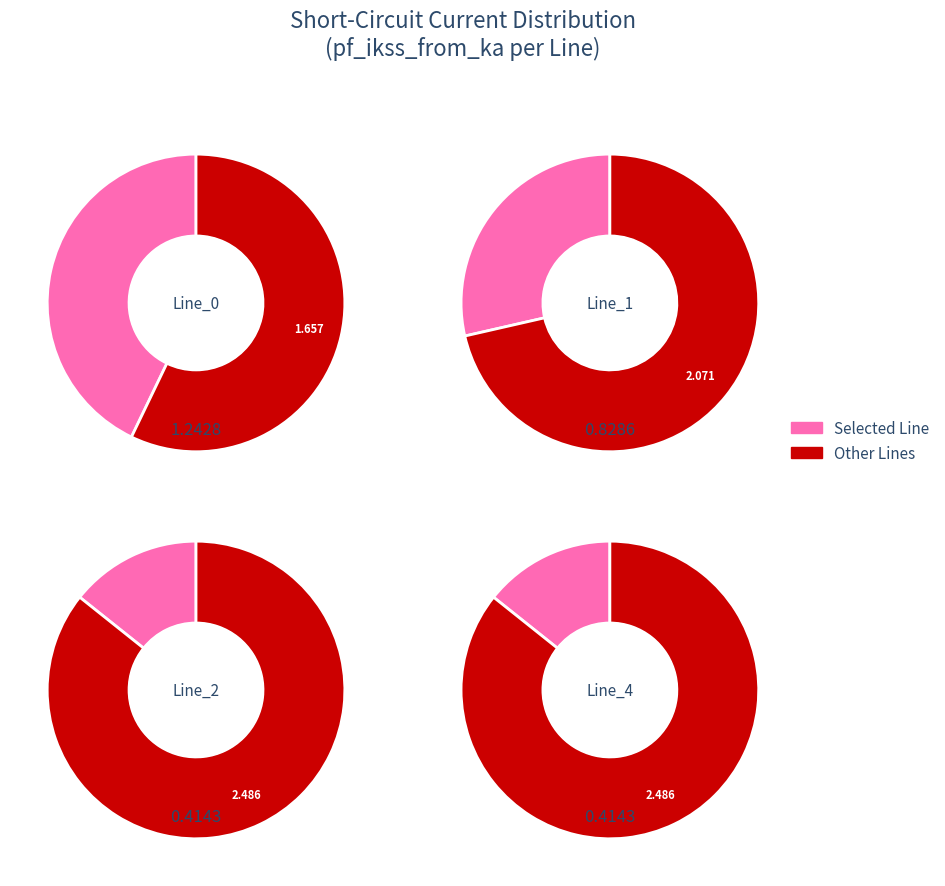

Is it true that Line_1 is 21% of the pie?

False